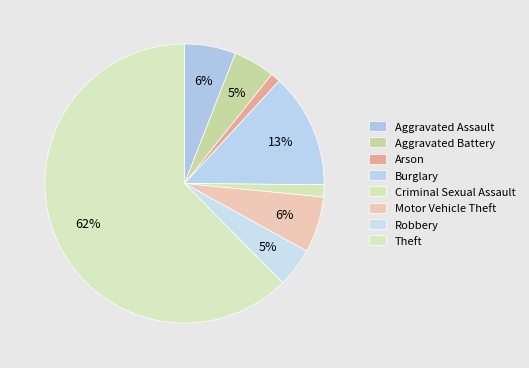

What percentage is the Burglary slice, to the nearest percent?

13%